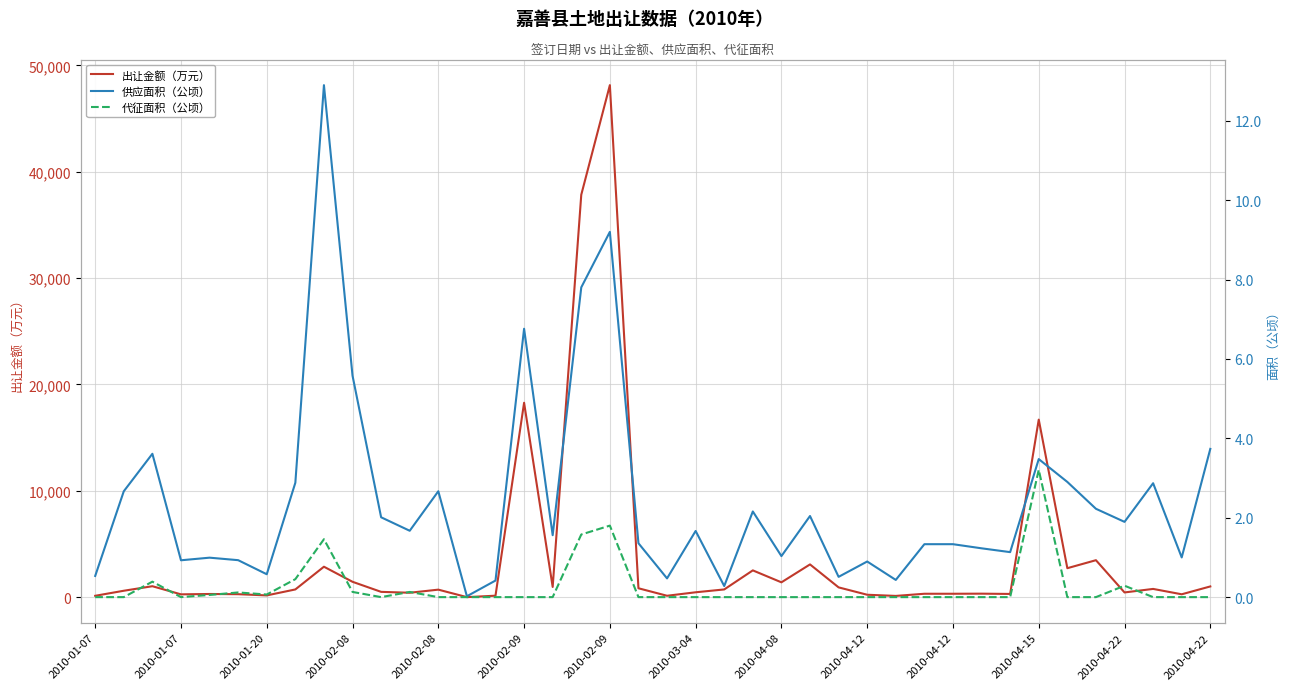

What is the sum of all 供应面积（公顷） values?

97.7